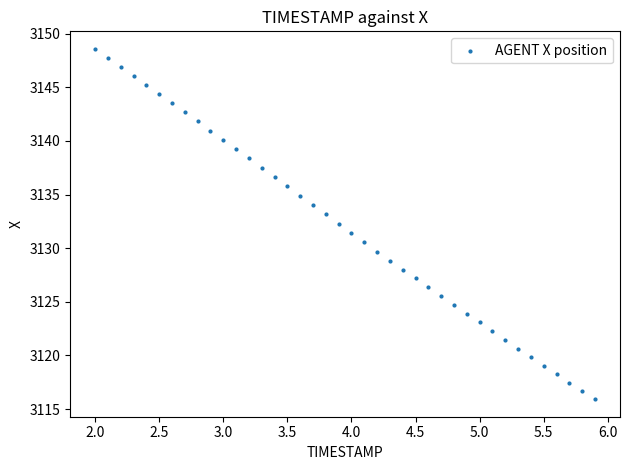

What is the range of X values (max minus min)?

3.9